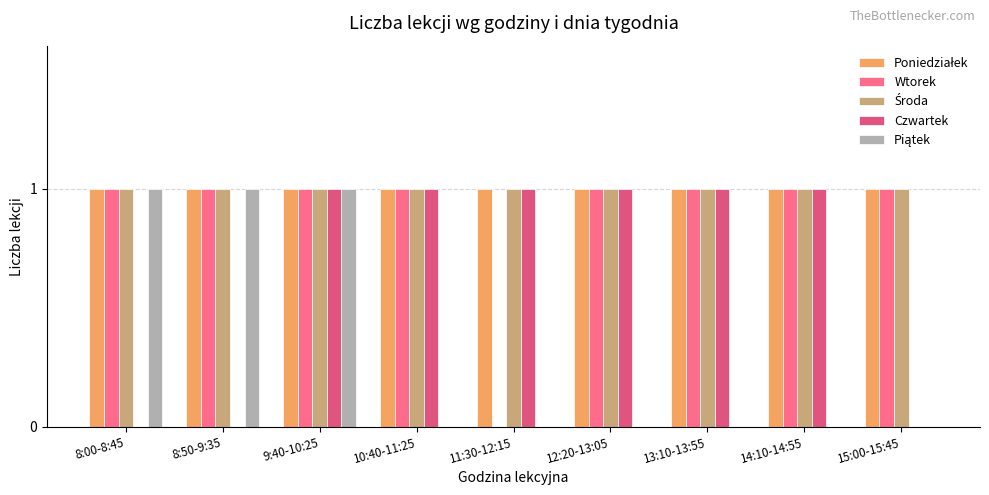

Reading right to left, transcribe all the data shown in this chart.

Poniedziałek: 1	1	1	1	1	1	1	1	1
Wtorek: 1	1	1	1	0	1	1	1	1
Środa: 1	1	1	1	1	1	1	1	1
Czwartek: 0	1	1	1	1	1	1	0	0
Piątek: 0	0	0	0	0	0	1	1	1